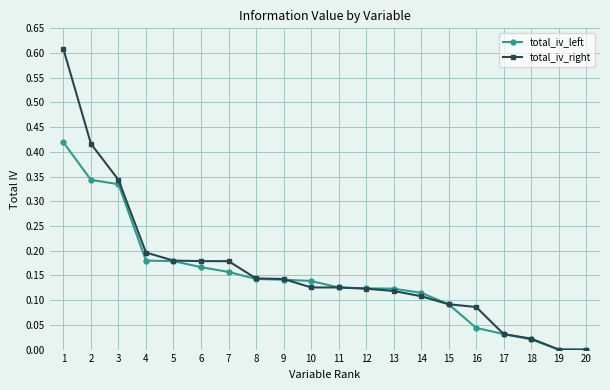

Rank the series by their maximum value, from lowest to highest.

total_iv_left, total_iv_right